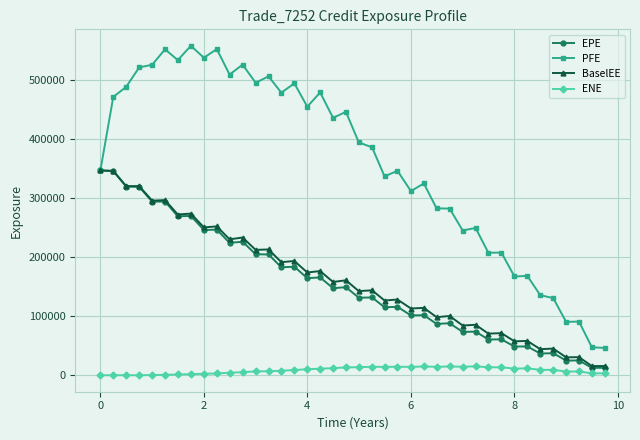

What is the value of the BaselEE point at the 32nd from the left?

71432.7